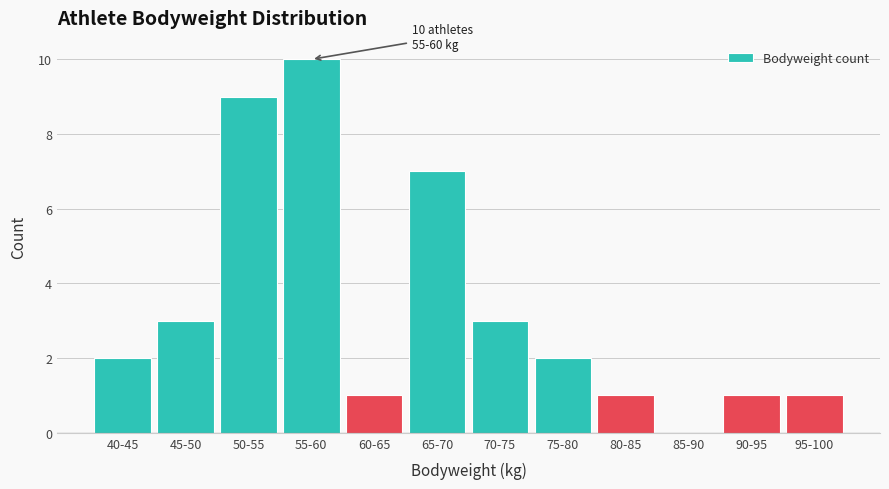

Reading left to right, what are all the values shown in this chart?

40-45=2	45-50=3	50-55=9	55-60=10	60-65=1	65-70=7	70-75=3	75-80=2	80-85=1	85-90=0	90-95=1	95-100=1